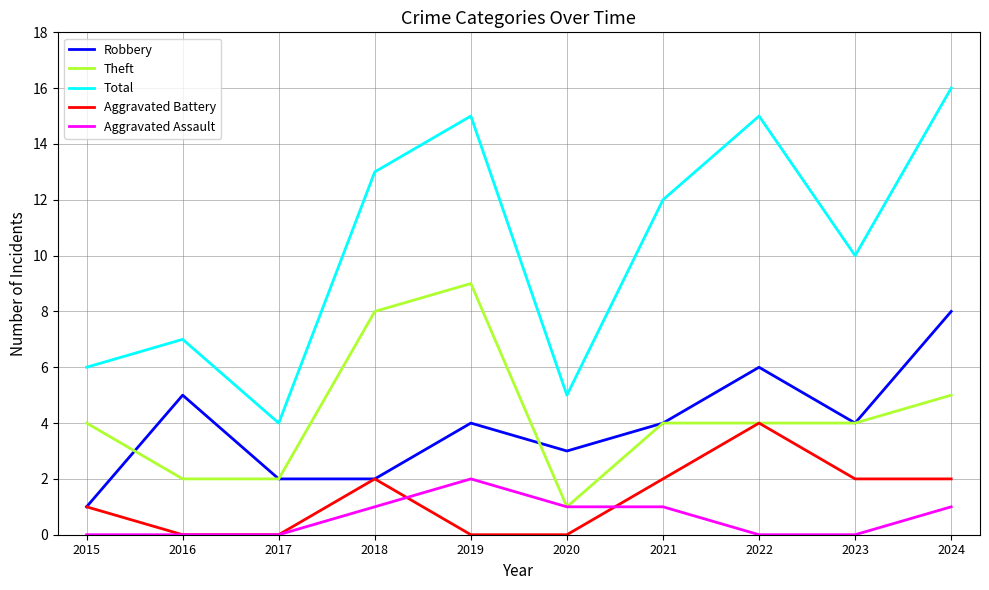

After their last crossing, which series has the higher values: Aggravated Assault or Aggravated Battery?

Aggravated Battery